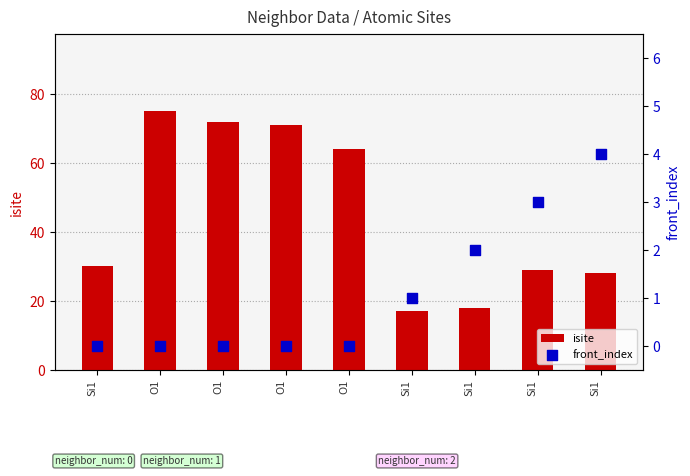

At which category is the sum across all series the highest?

O1